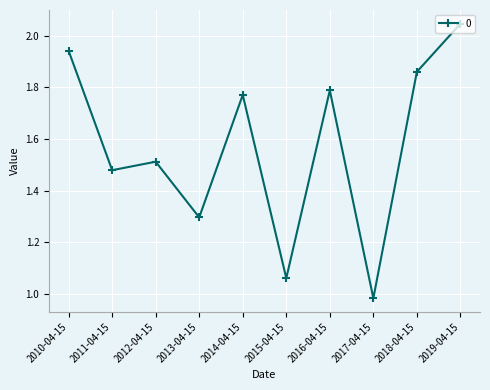

Rank the categories by value from highest to lowest.

2019-04-15, 2010-04-15, 2018-04-15, 2016-04-15, 2014-04-15, 2012-04-15, 2011-04-15, 2013-04-15, 2015-04-15, 2017-04-15